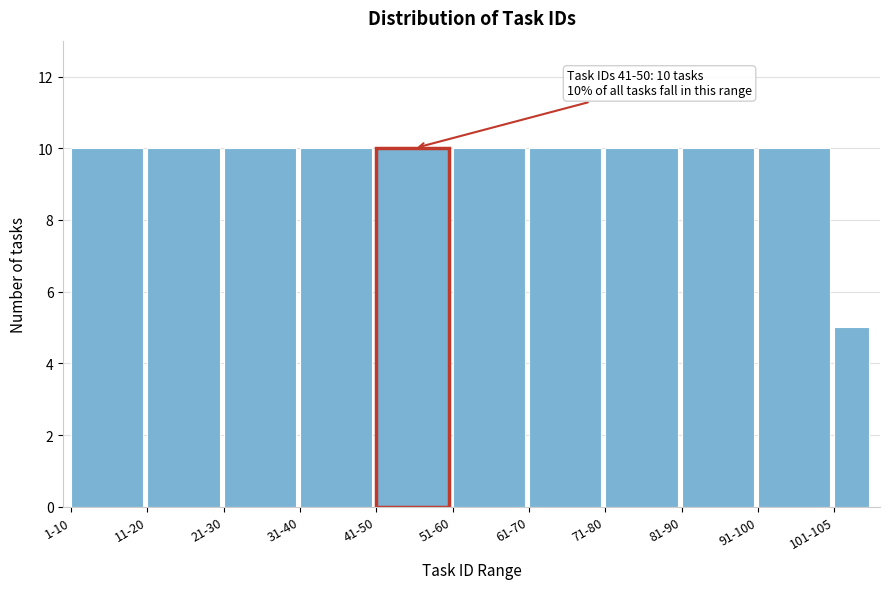

Reading left to right, list all the values displayed in this chart.

10	10	10	10	10	10	10	10	10	10	5